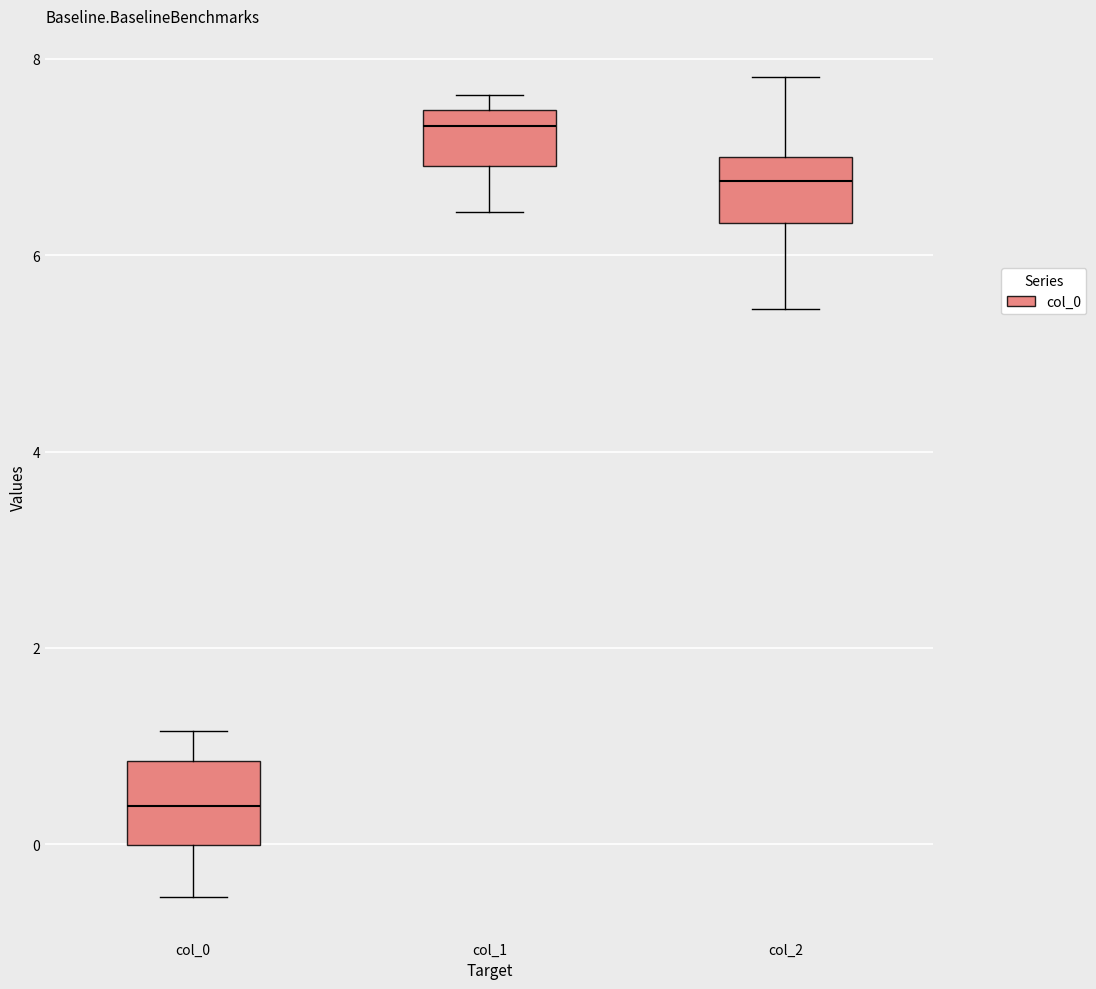

Which box has the highest median line?

col_1